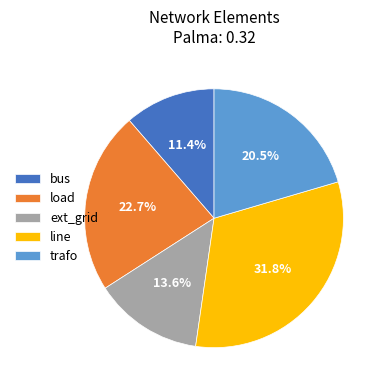

To the nearest percent, what is the difference between the largest and smallest slice percentages?

20%